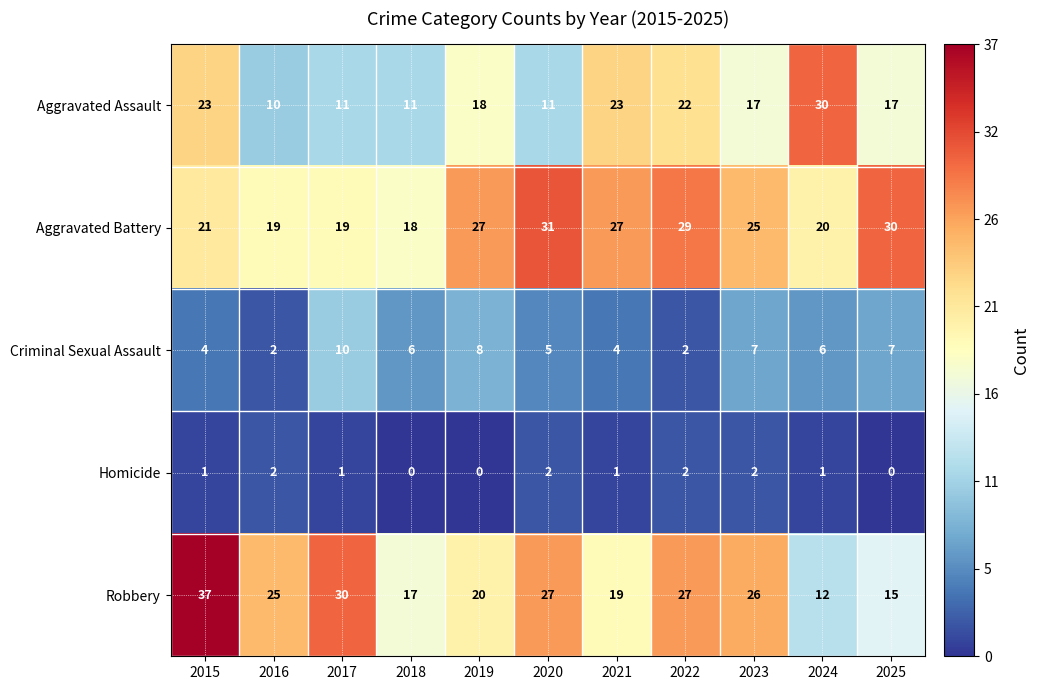

Which category has the highest value across all series?

2015